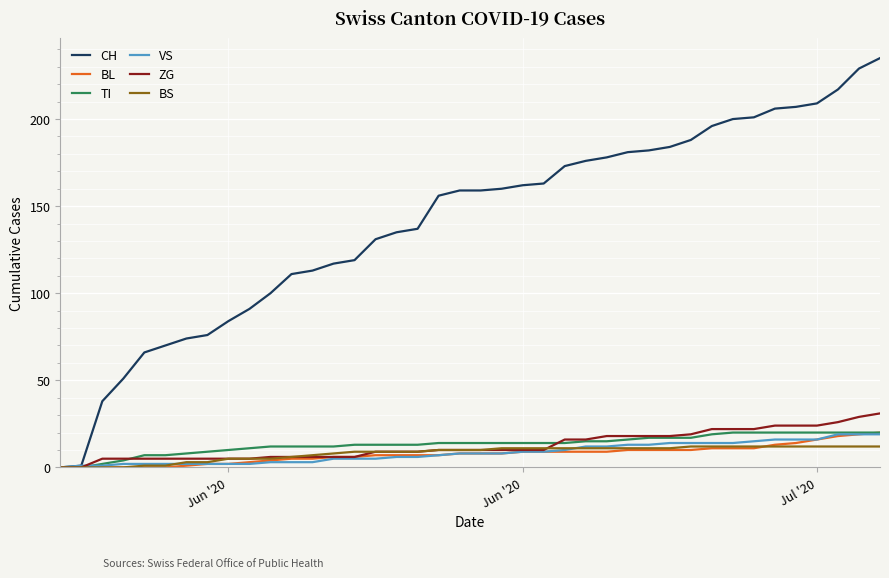

What is the sum of all VS values?

337